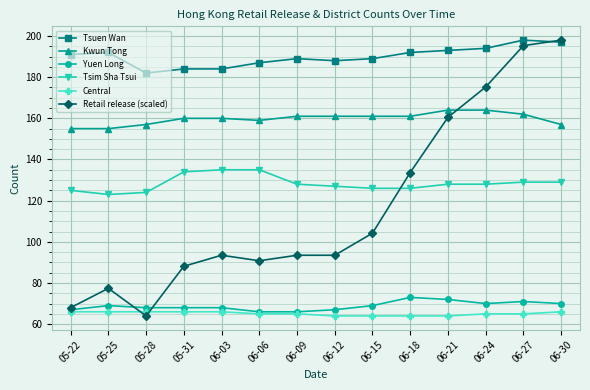

What is the maximum value for Tsuen Wan?

198.0